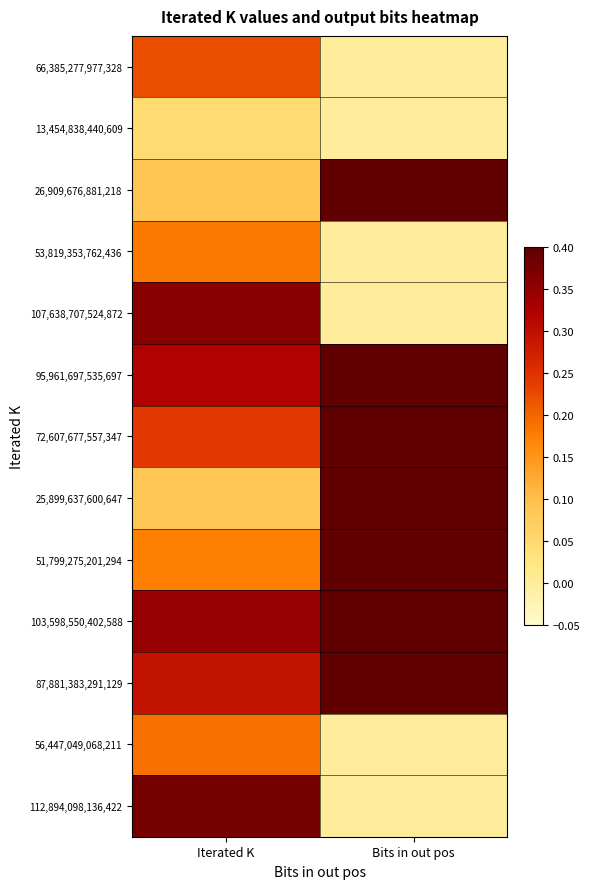

Rank the series at Iterated K from lowest to highest value.

13,454,838,440,609, 25,899,637,600,647, 26,909,676,881,218, 51,799,275,201,294, 53,819,353,762,436, 56,447,049,068,211, 66,385,277,977,328, 72,607,677,557,347, 87,881,383,291,129, 95,961,697,535,697, 103,598,550,402,588, 107,638,707,524,872, 112,894,098,136,422